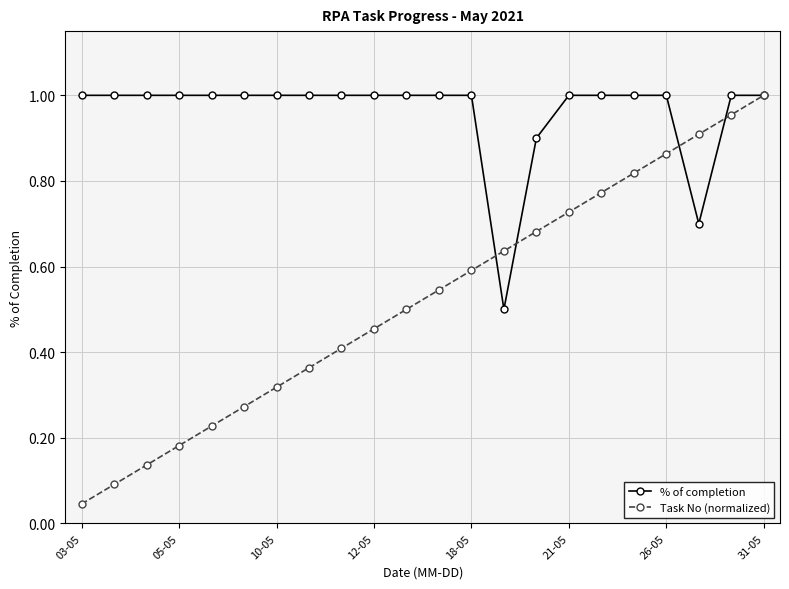

True or false: Task No (normalized) has more than 2 points higher than both neighbors.

False